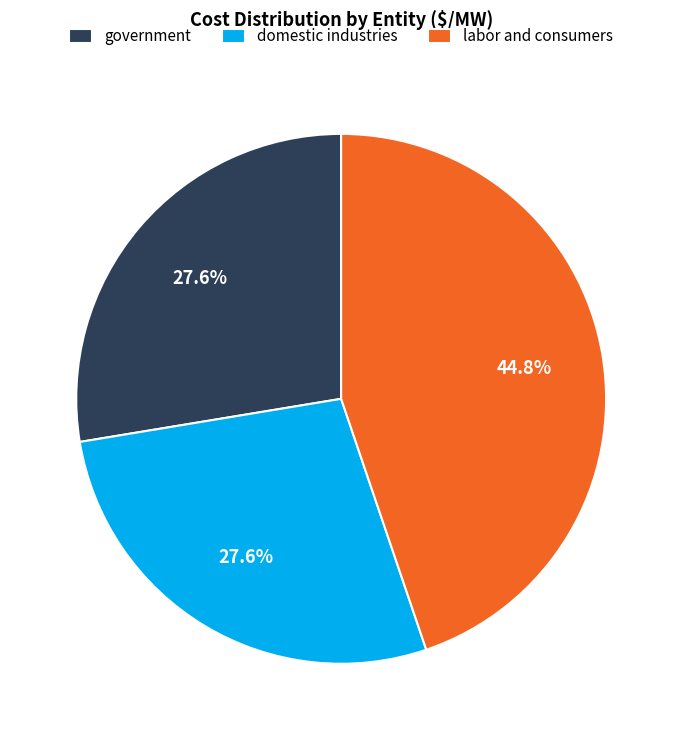

To the nearest percent, what portion does government represent?

28%